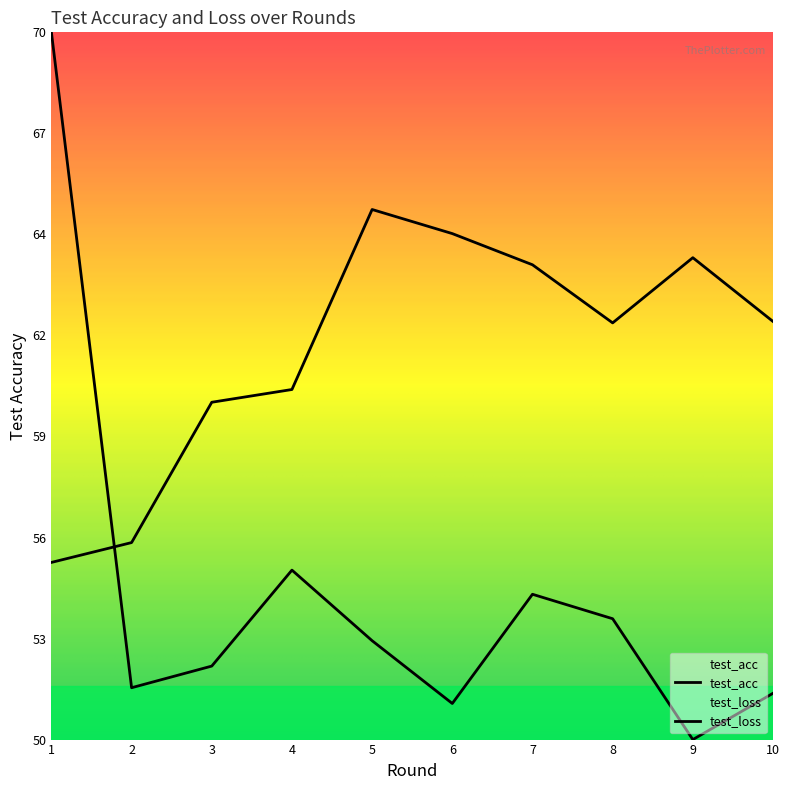

Which series has the widest spread of values?

test_loss